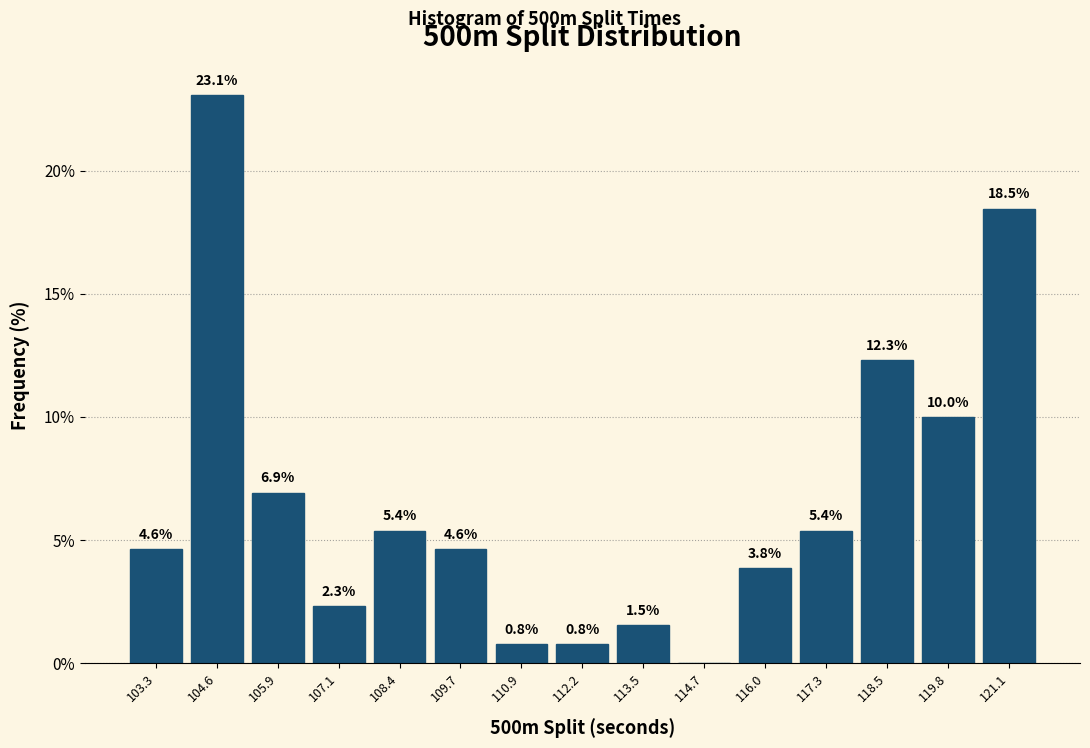

Over which range of the x-axis is the bar tallest?

104.0 to 105.2